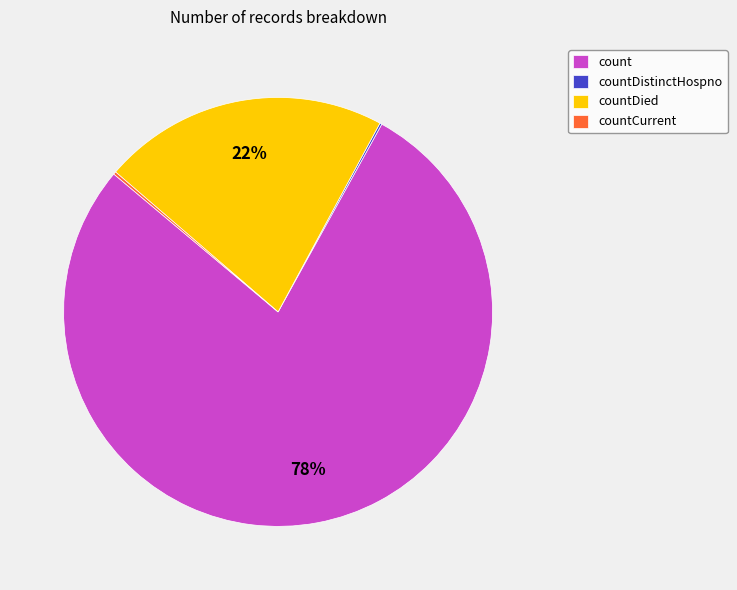

The count slice represents 66% of the pie. True or false?

False